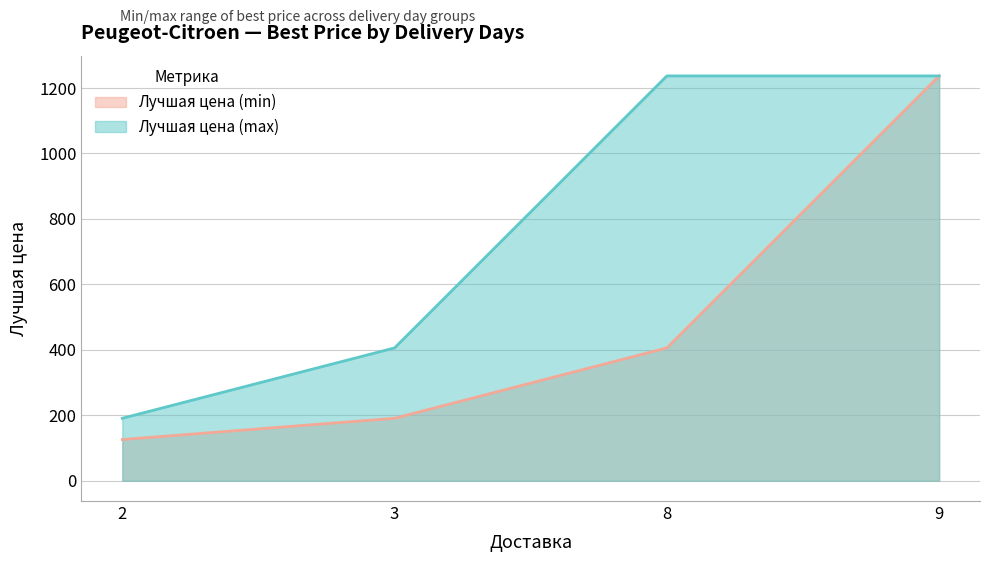

How many lines are shown in the chart?

2